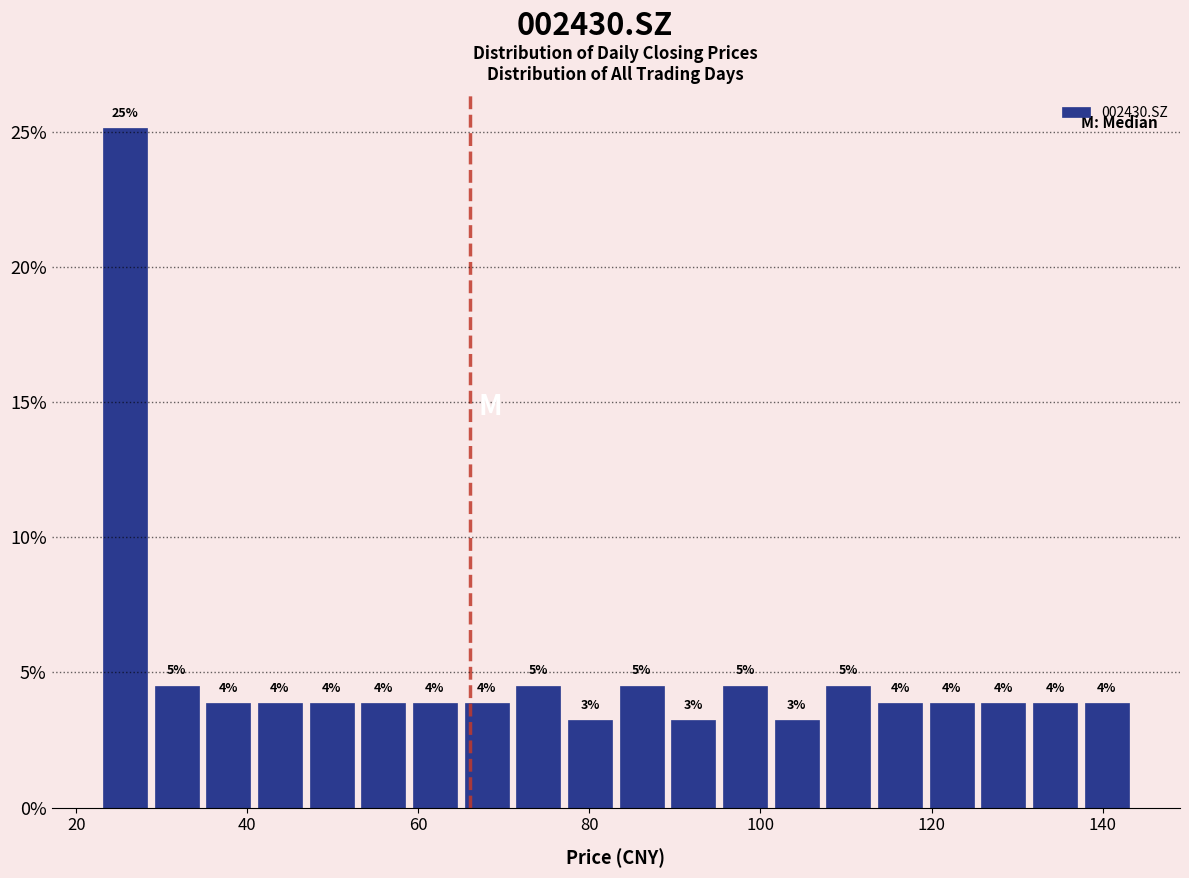

Around what value on the x-axis is the tallest bar? Give the approximate position of its centre, as read against the axis.

26